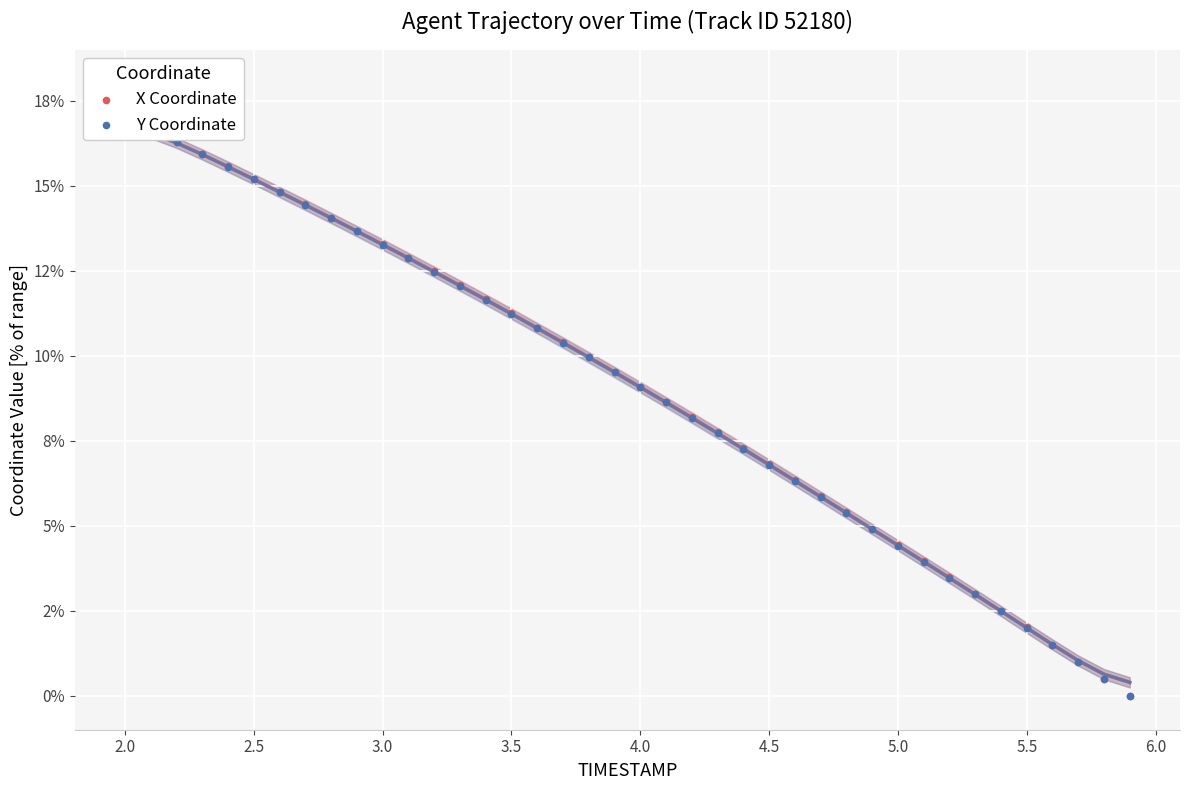

What are all the series names shown in the legend?

X Coordinate, Y Coordinate